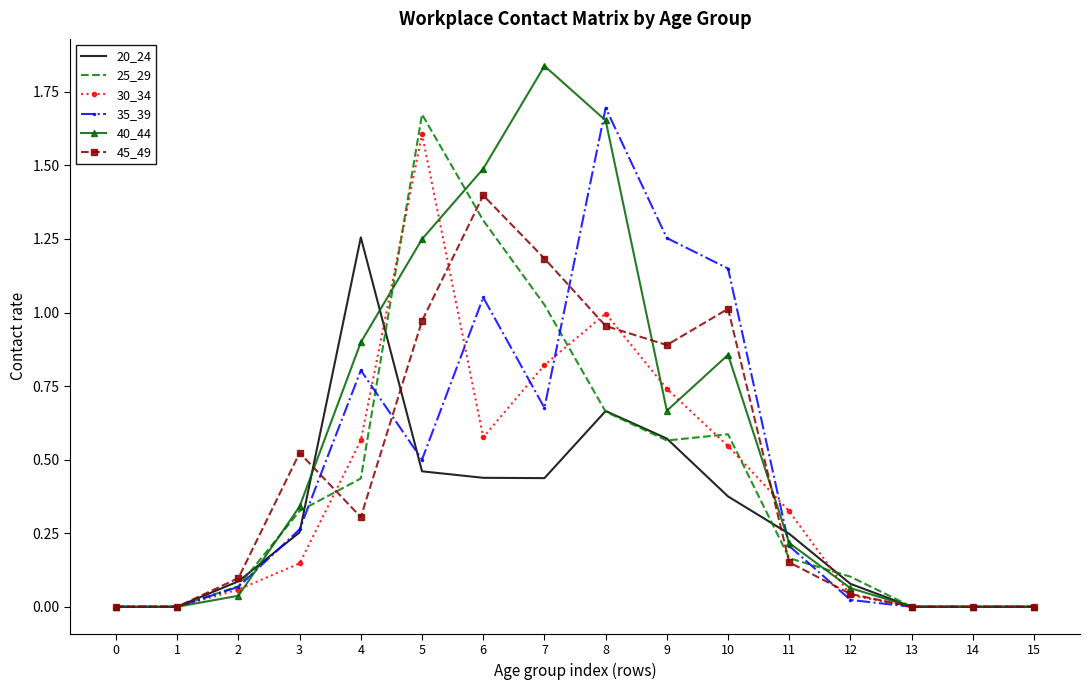

Which label corresponds to the largest value in the chart?

7